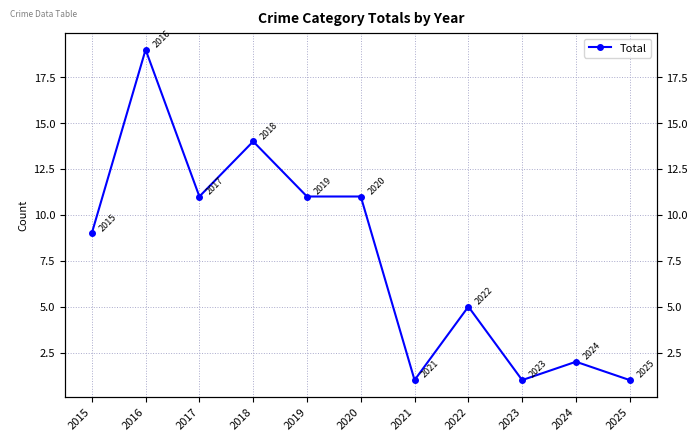

What is the change in value from 2018 to 2025?

-13